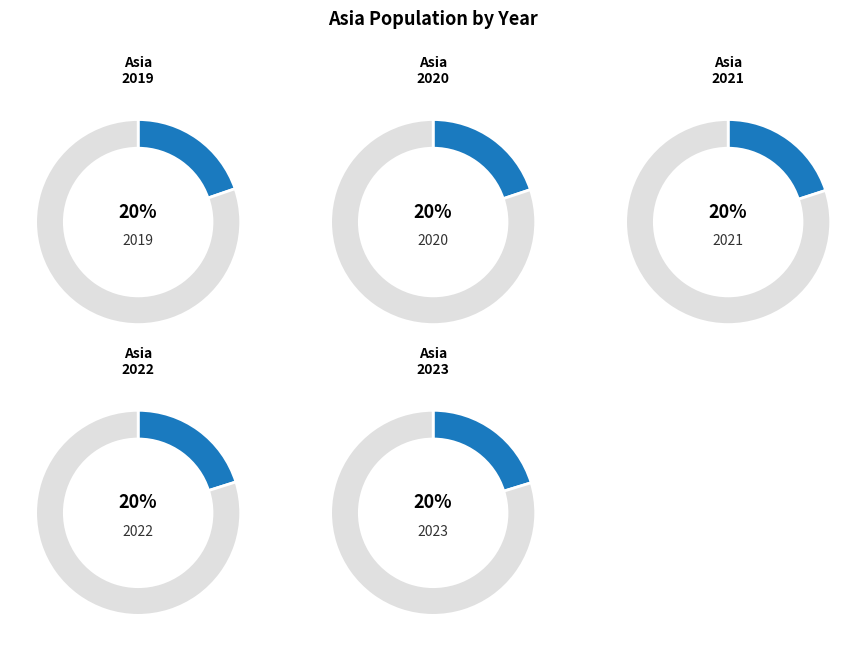

The 2021 slice represents 13% of the pie. True or false?

False